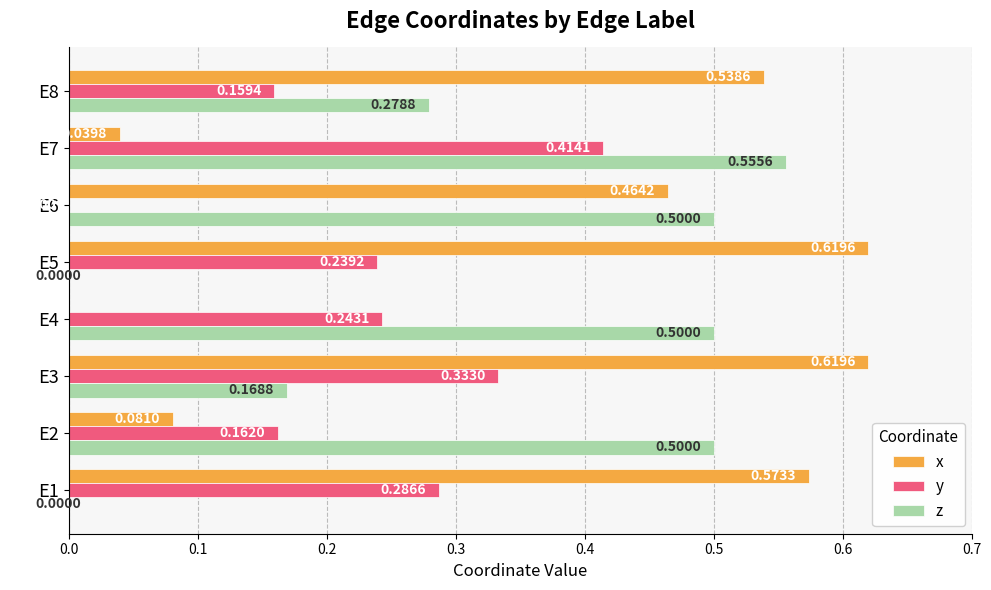

What is the sum of all x values?

2.9